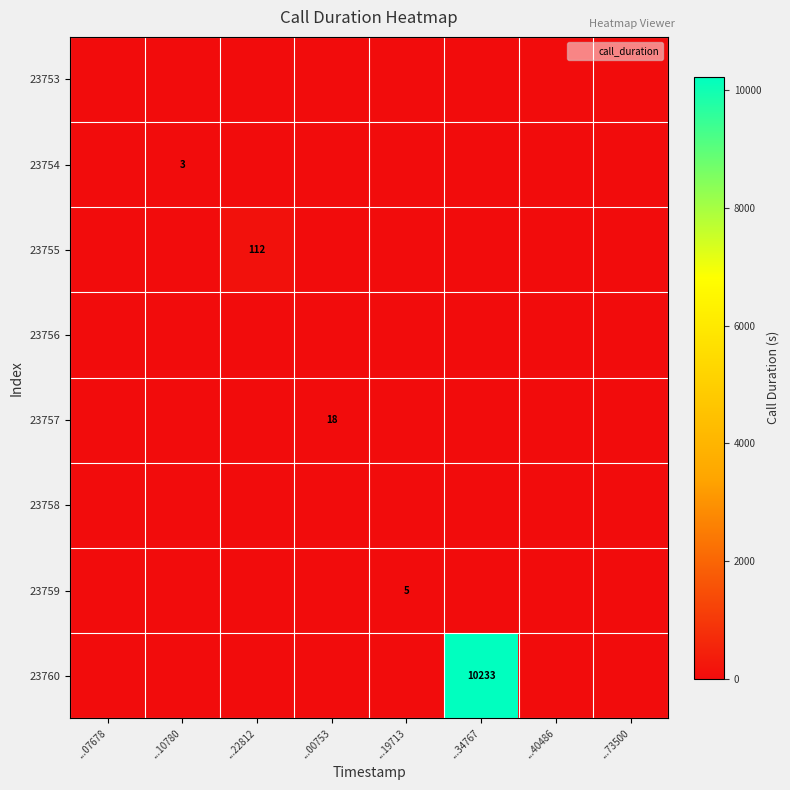

How many categories are shown in the chart?

8